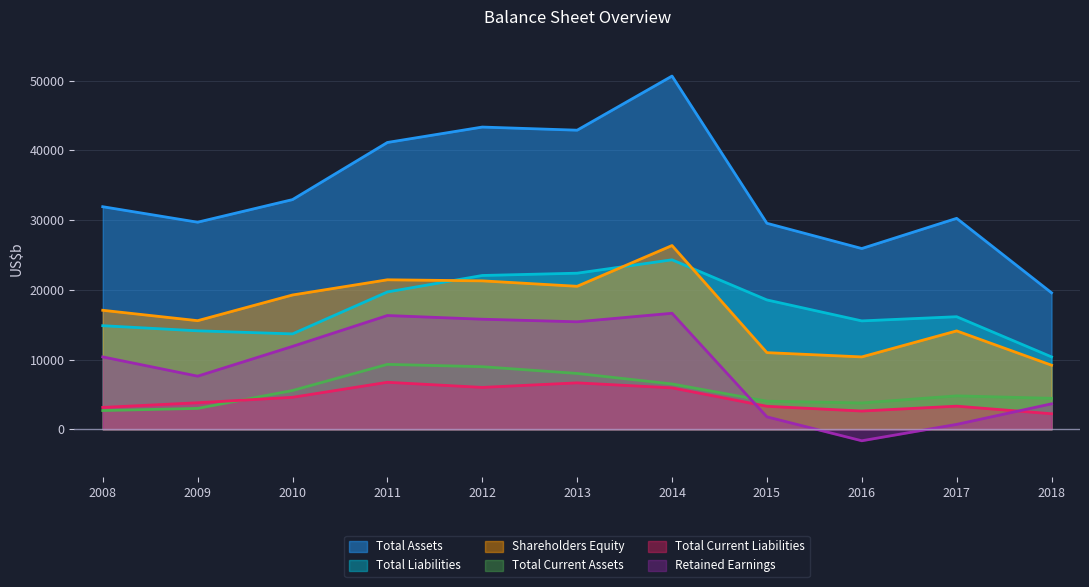

What is the value of the Total Current Assets point at the 1st from the left?

2684